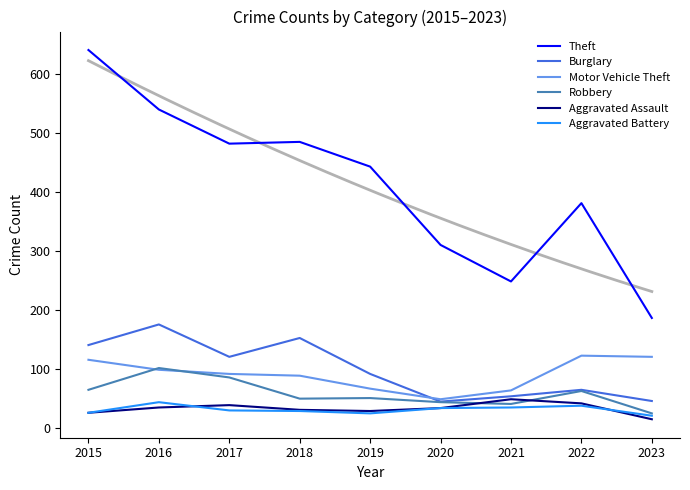

How many data points in Aggravated Assault are above 33?

4